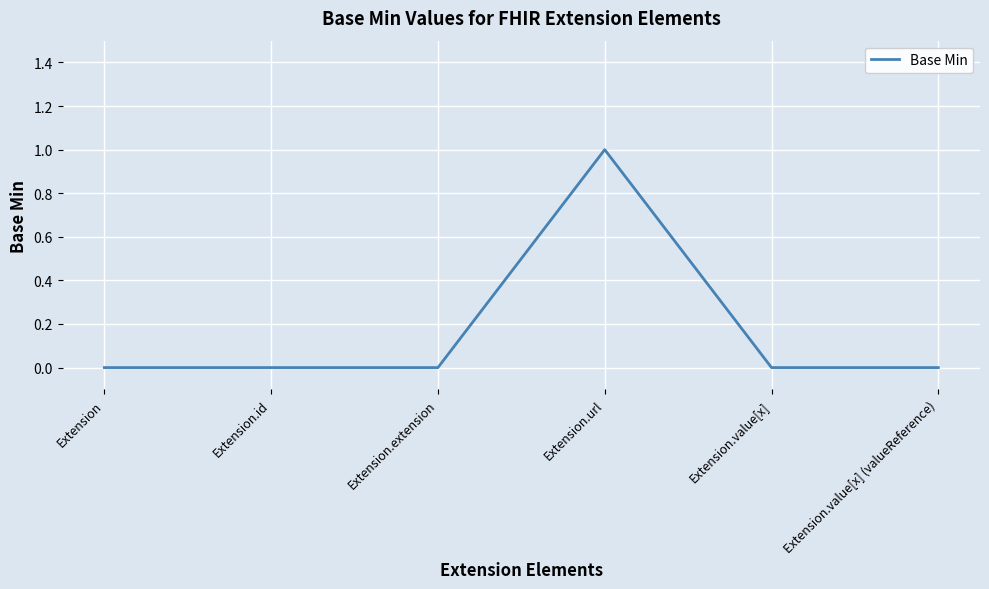

What is the change in value from Extension.url to Extension.value[x] (valueReference)?

-1